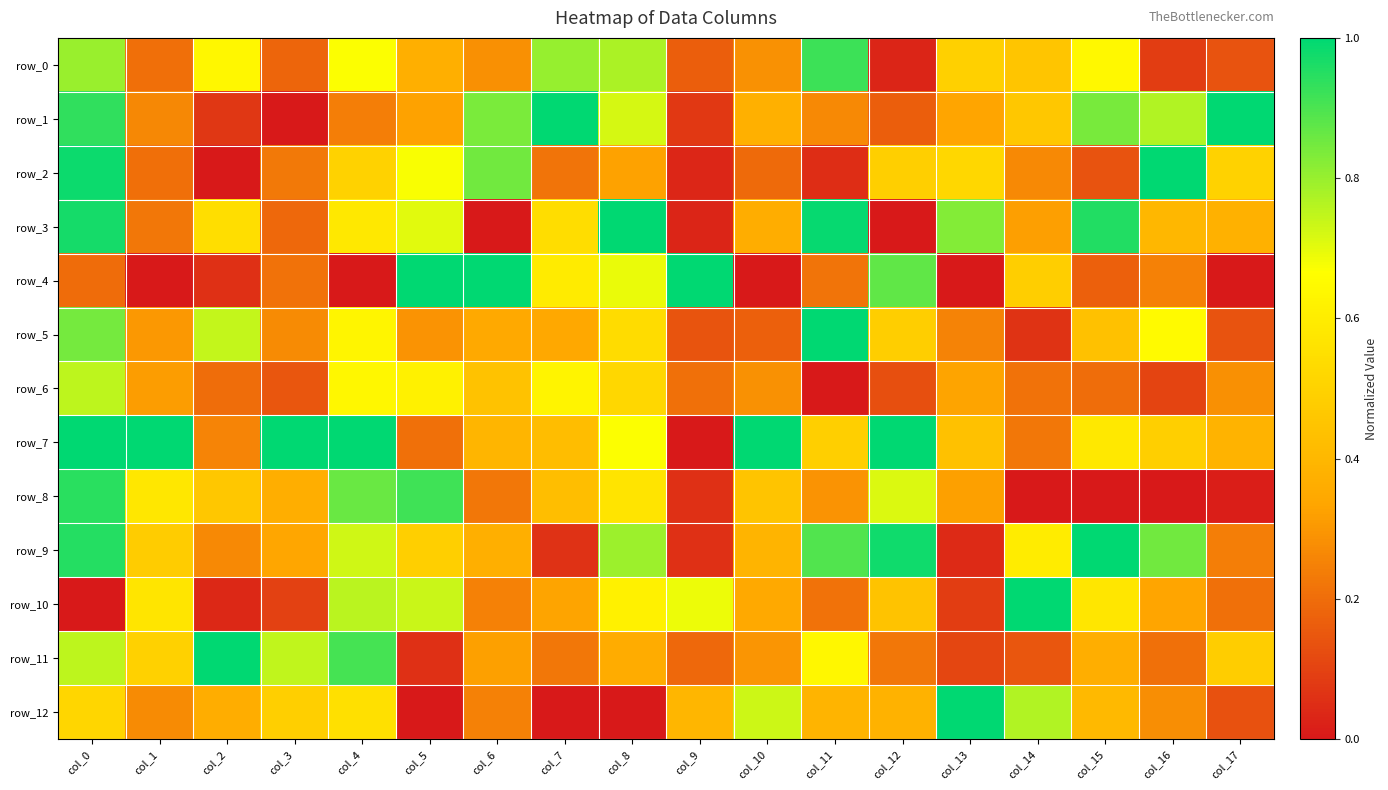

What is the greatest value displayed?

1.0